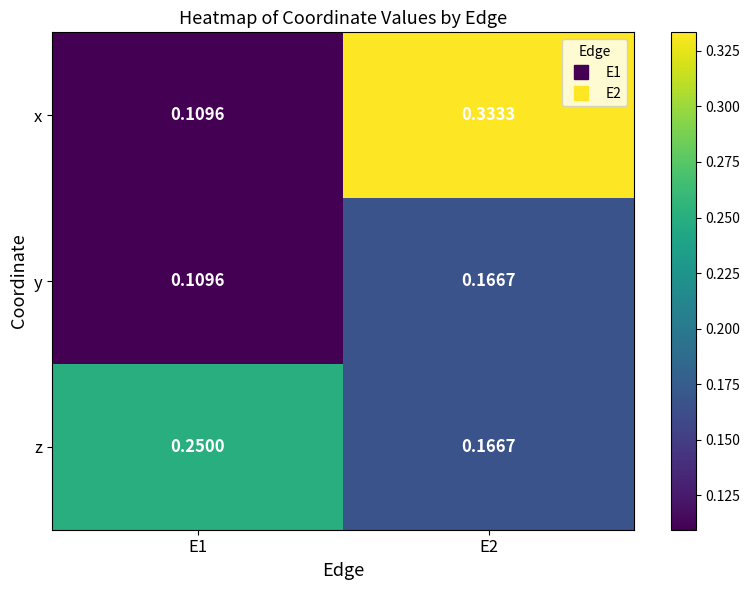

Is the value of y at E2 greater than the value of z at E1?

No